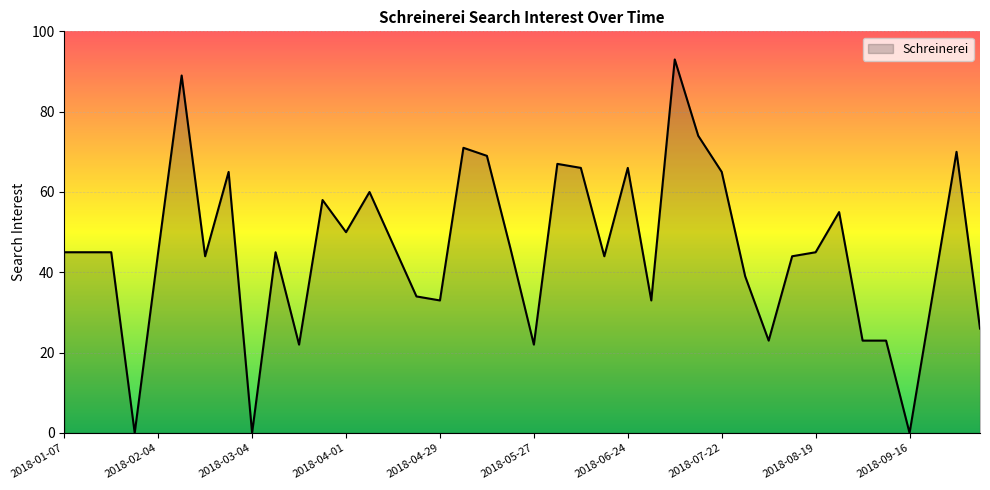

What is the maximum value shown in the chart?

93